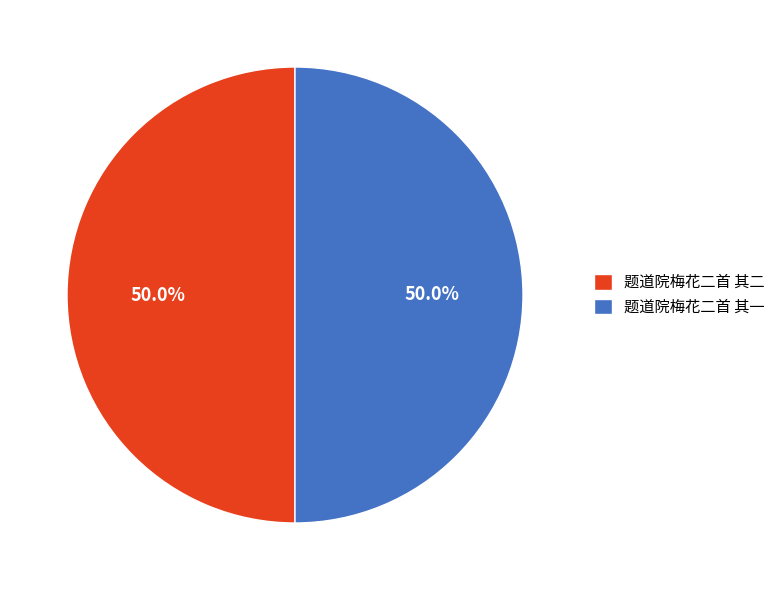

What is the ratio of the value at 题道院梅花二首 其一 to the value at 题道院梅花二首 其二?

1.0